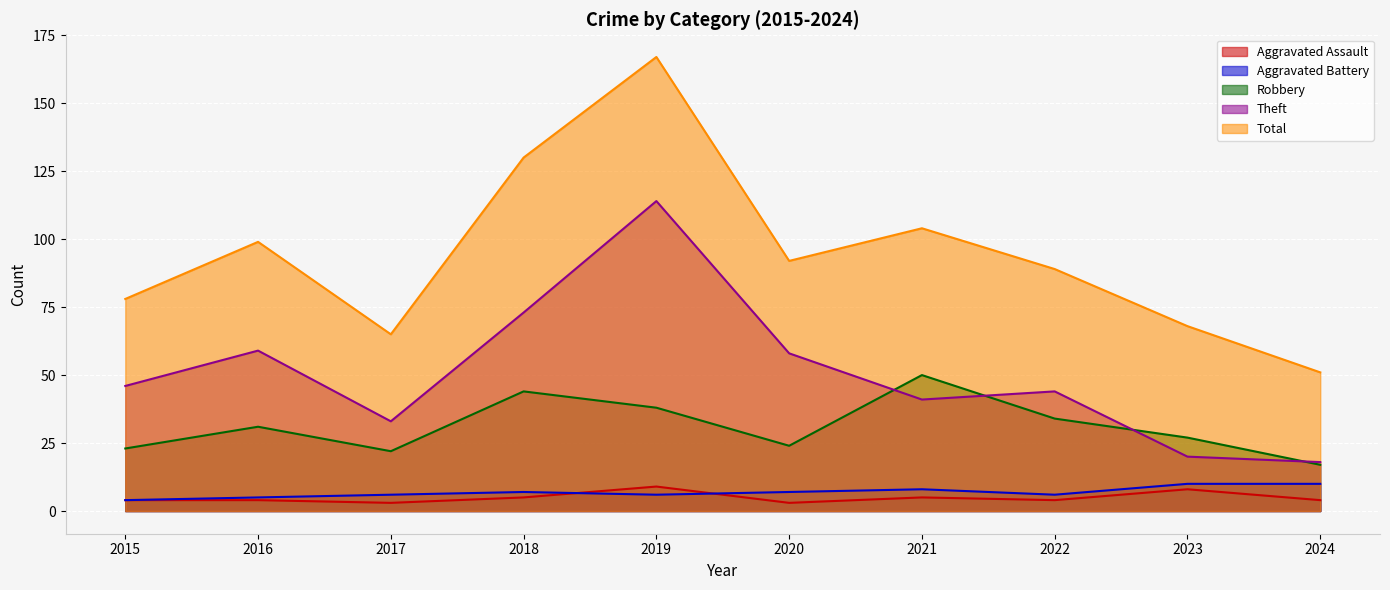

At which label is Aggravated Battery closest to 7?

2018